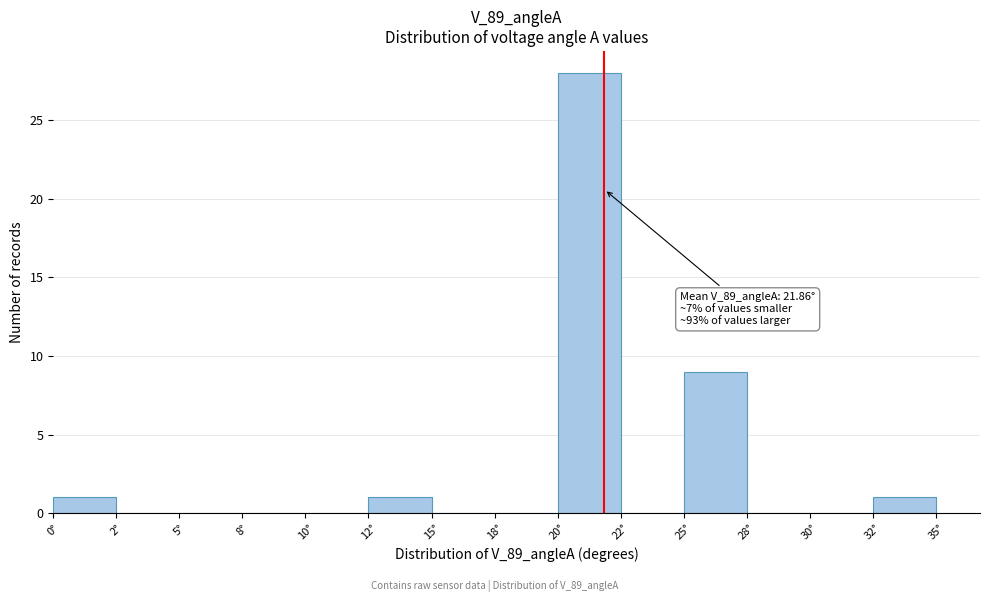

Reading right to left, extract all data points from this chart.

32°=1	30°=0	28°=0	25°=9	22°=0	20°=28	18°=0	15°=0	12°=1	10°=0	8°=0	5°=0	2°=0	0°=1